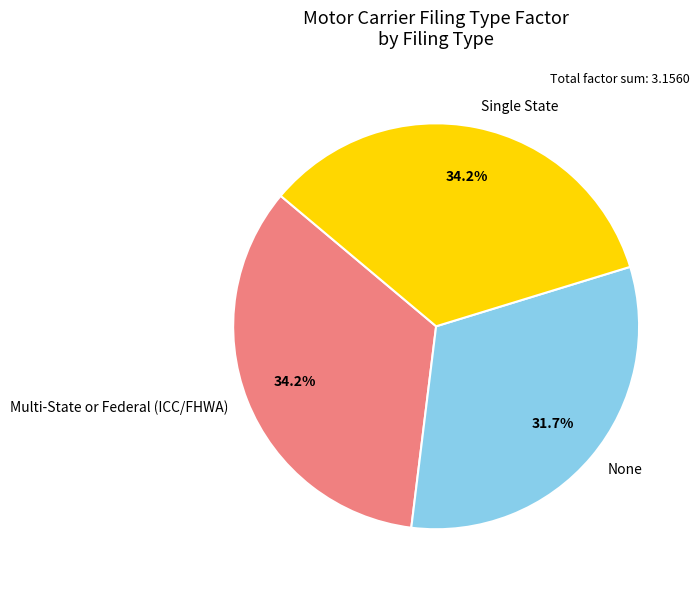

To the nearest percent, what is the difference between the largest and smallest slice percentages?

2%